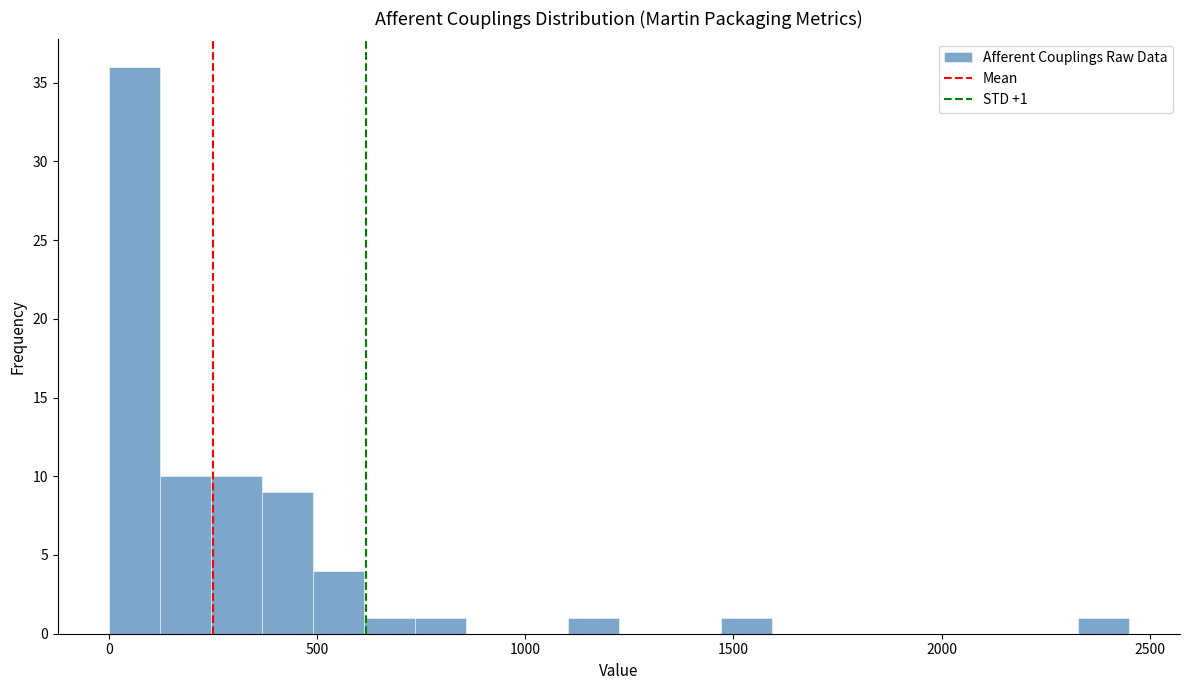

Read against the x-axis, roughly where is the centre of the tallest bar?

50